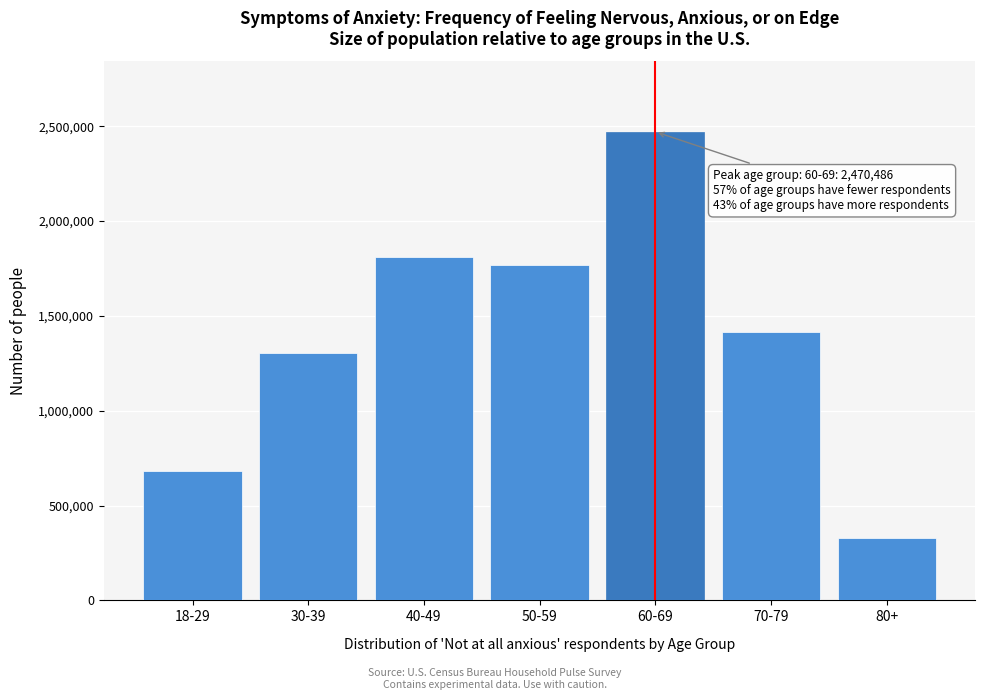

Reading left to right, list all the values displayed in this chart.

18-29=684467	30-39=1304552	40-49=1808589	50-59=1765735	60-69=2470486	70-79=1413582	80+=329326